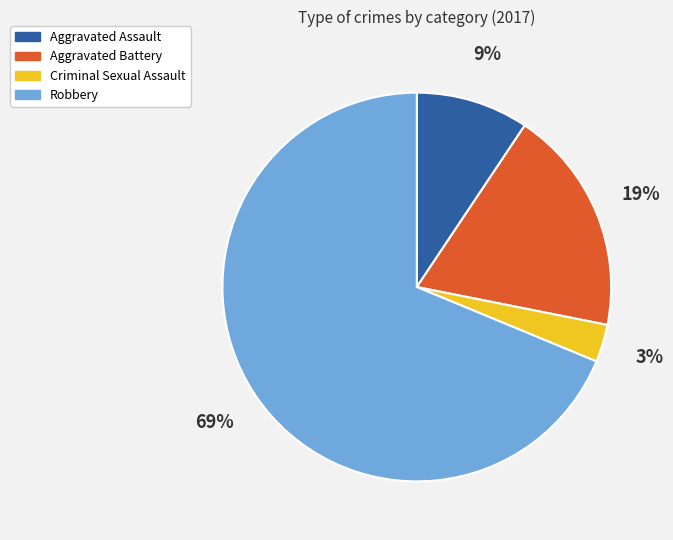

Count the number of slices in the pie.

4